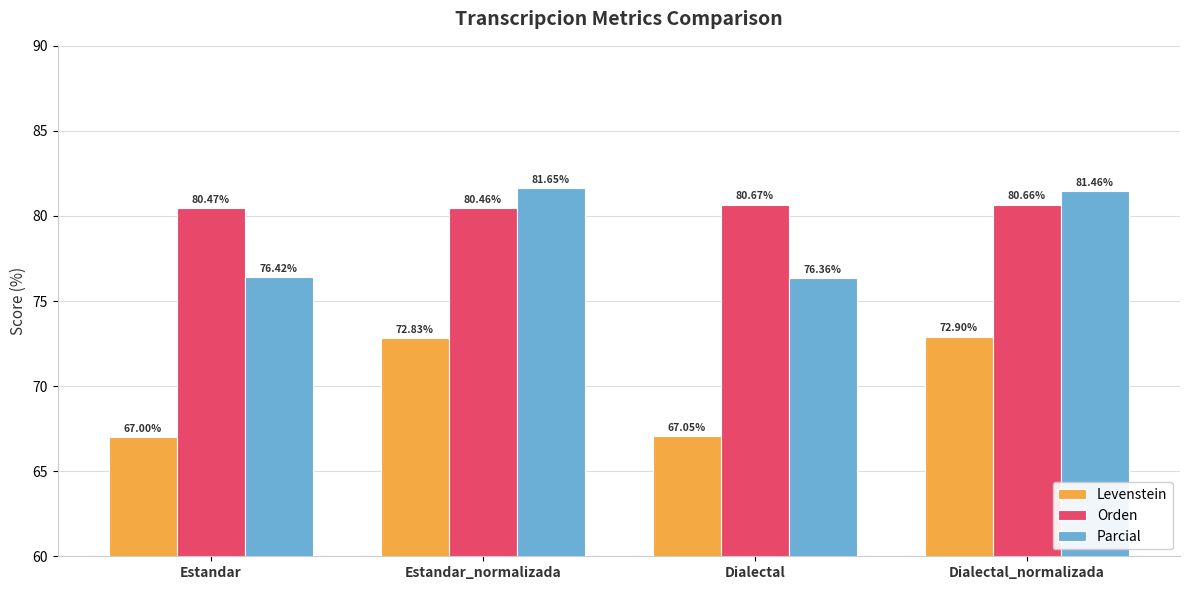

What value does the Levenstein series have at Dialectal?

67.1